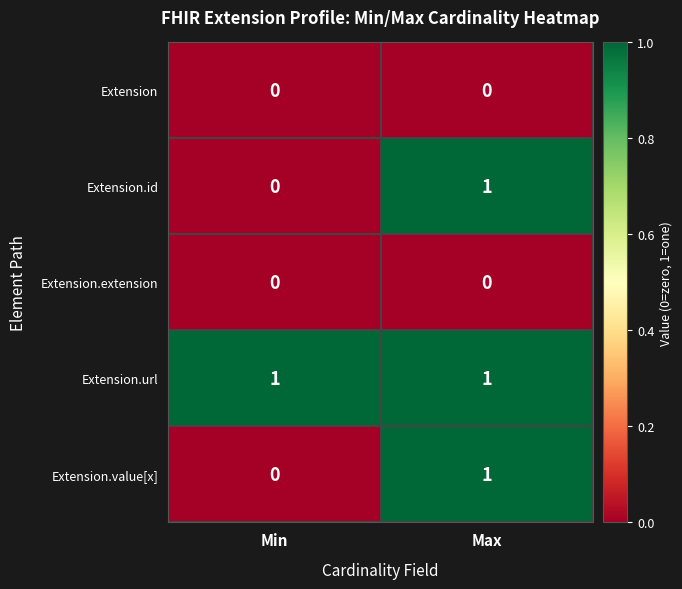

Which category has the lowest value in the Extension.id series?

Min